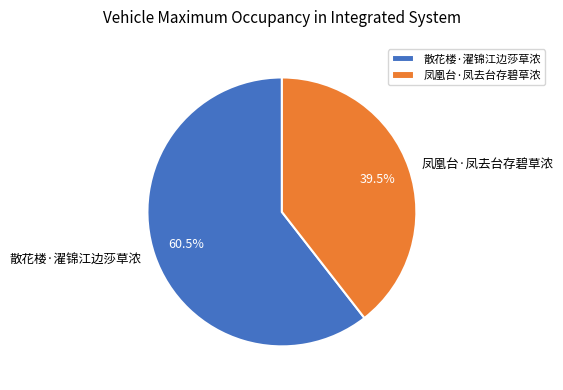

Is there any slice that represents more than half of the pie?

Yes